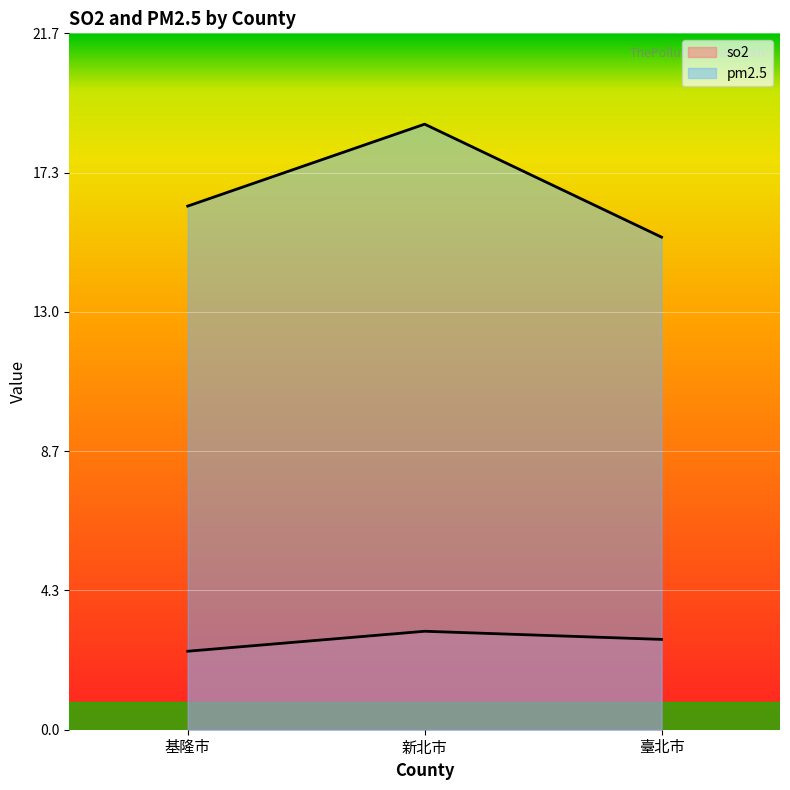

What is the sum of the pm2.5 values at 基隆市 and 臺北市?

31.6